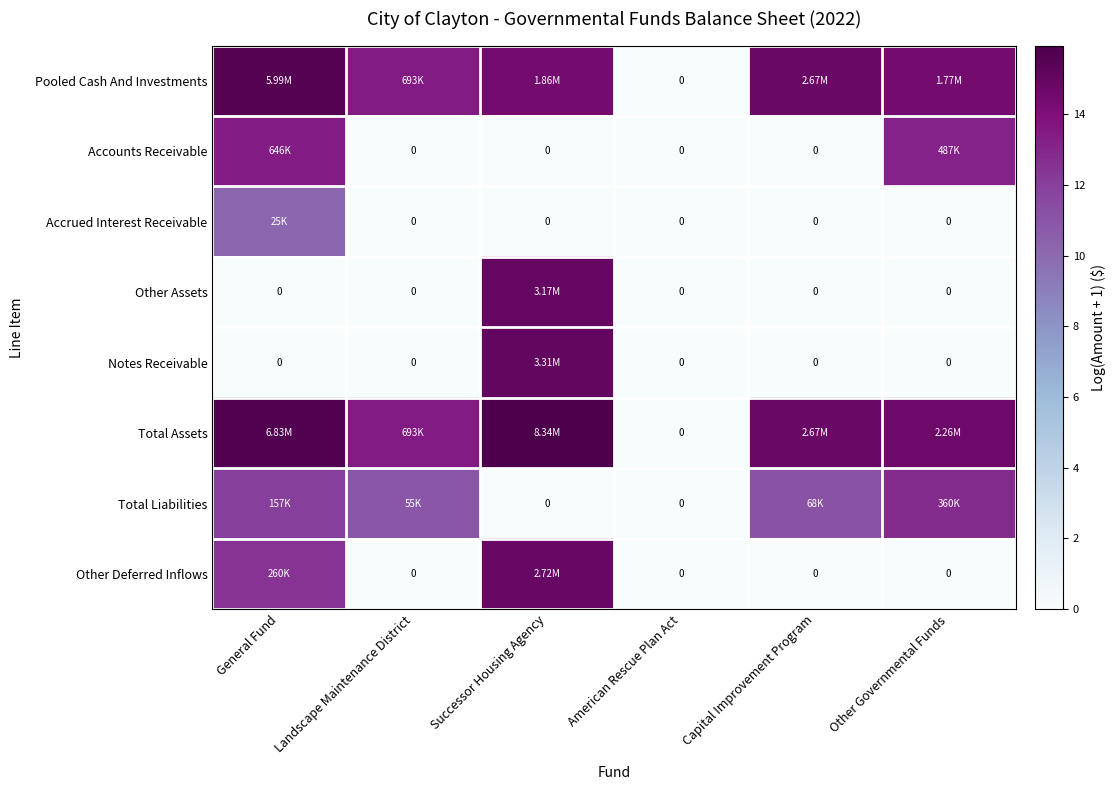

How many data points does each series have?

6